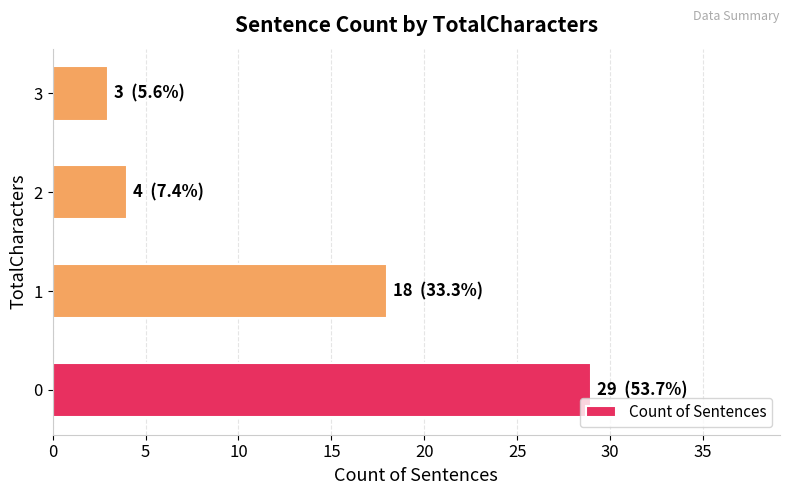

What is the change in value from 0 to 3?

-26